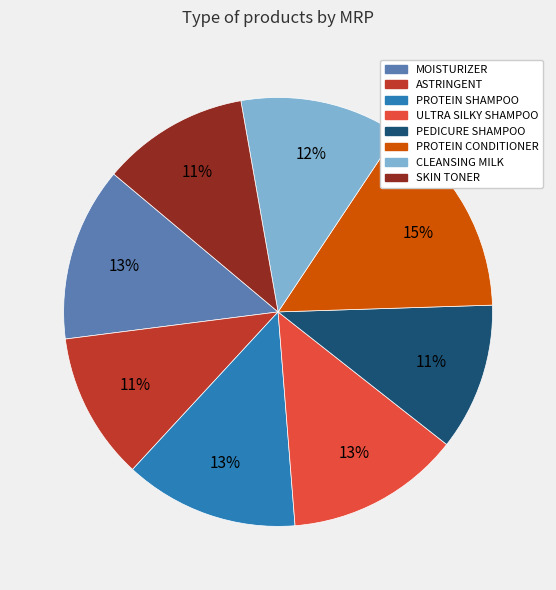

What is the largest slice in the pie chart?

PROTEIN CONDITIONER